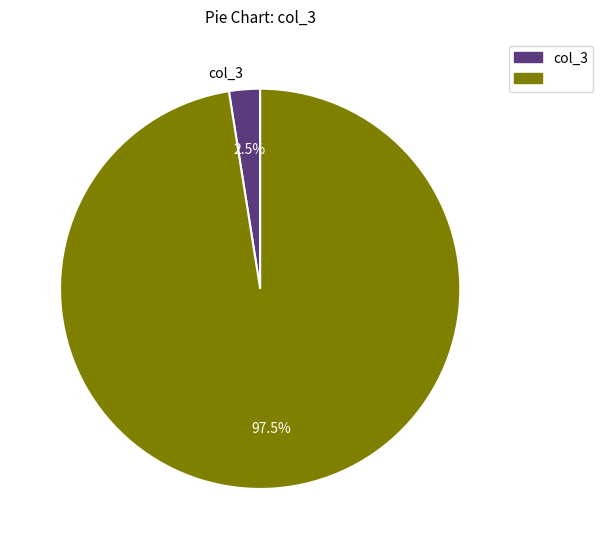

Is there a majority slice in this chart?

Yes